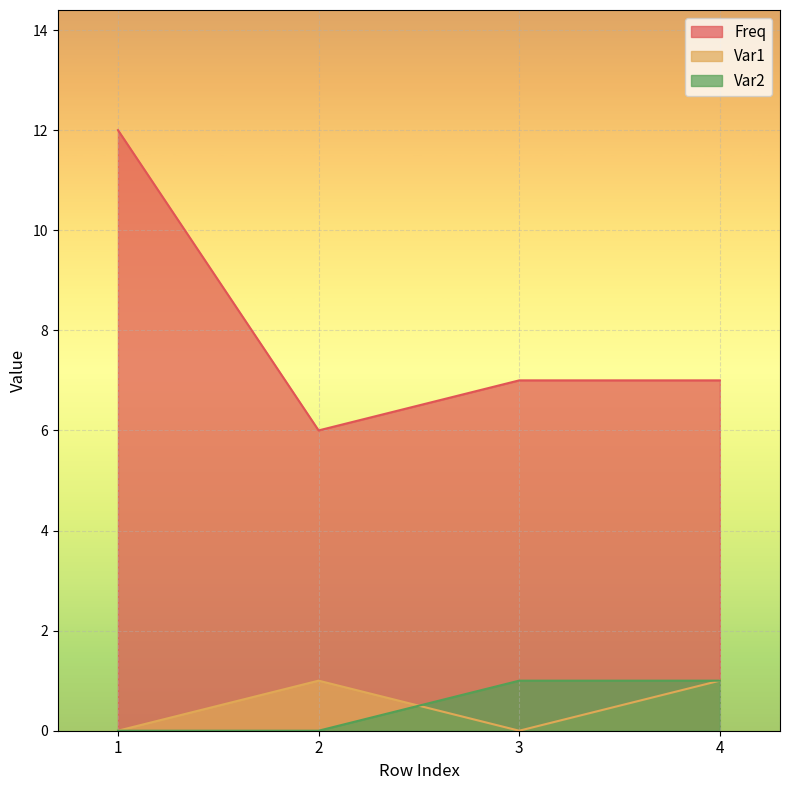

How many distinct data groups are displayed?

3